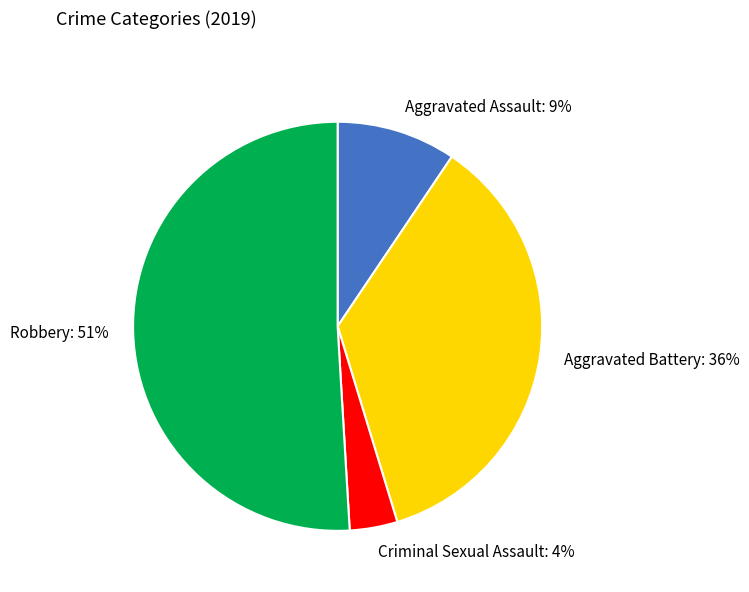

Which category has the biggest portion of the pie?

Robbery